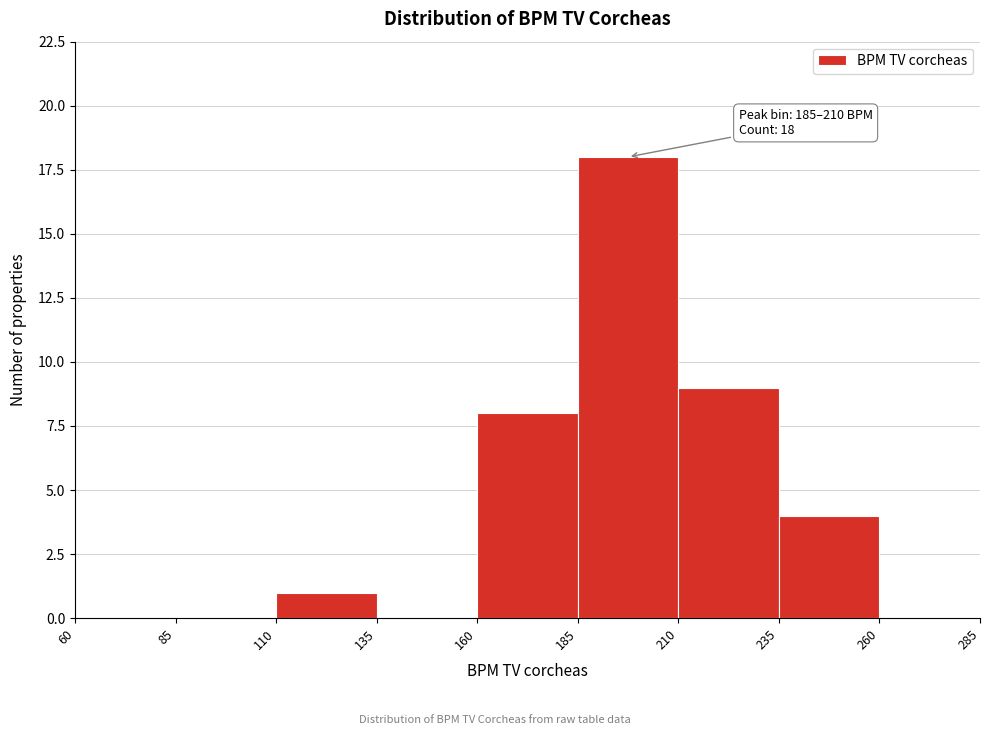

Over which range of the x-axis is the bar tallest?

185 to 210